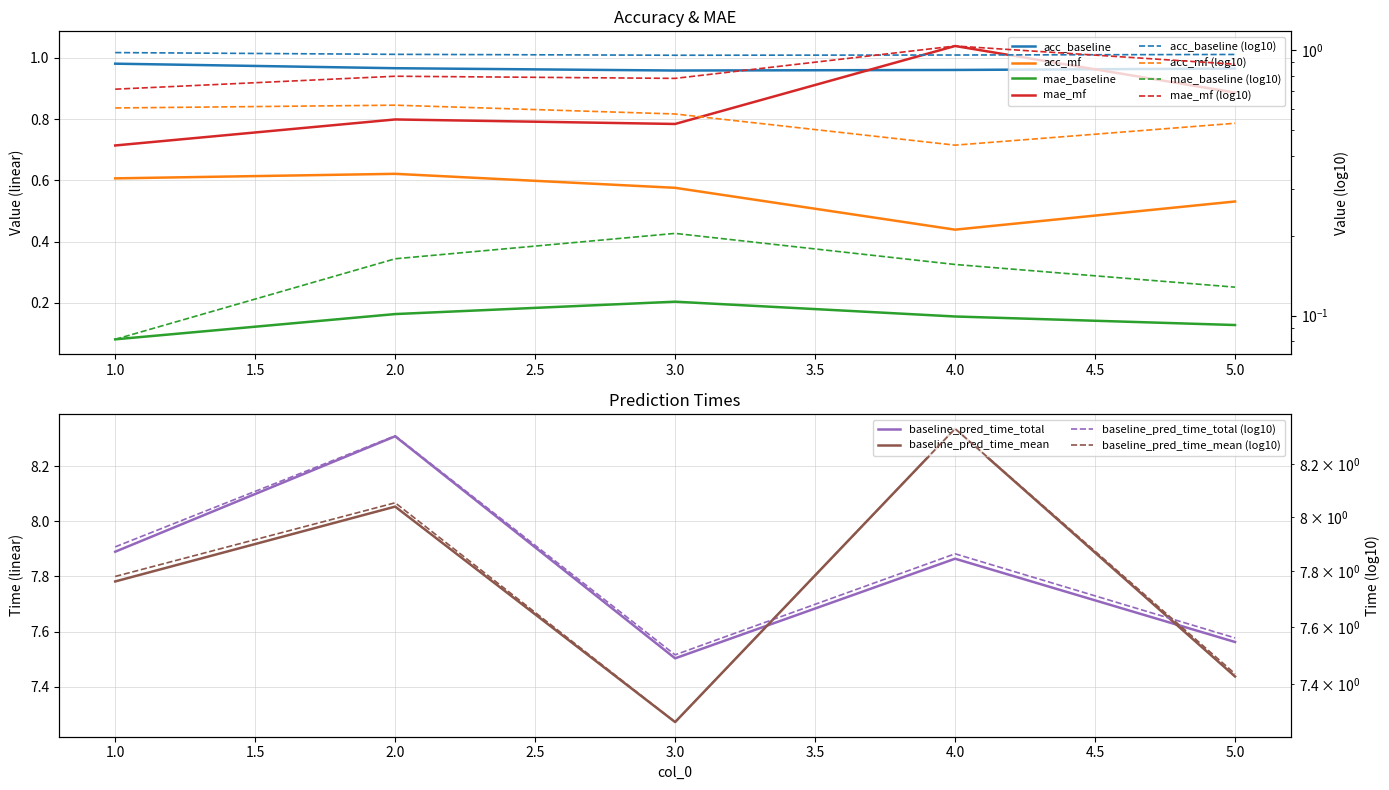

At which category is the sum across all series the highest?

2